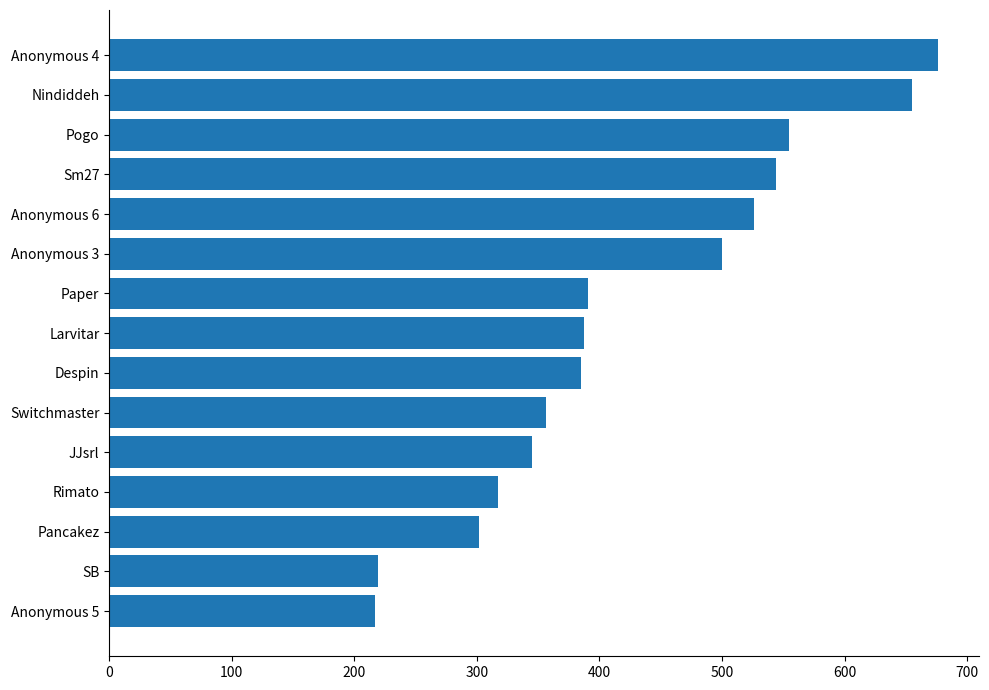

How many categories are shown in the chart?

15